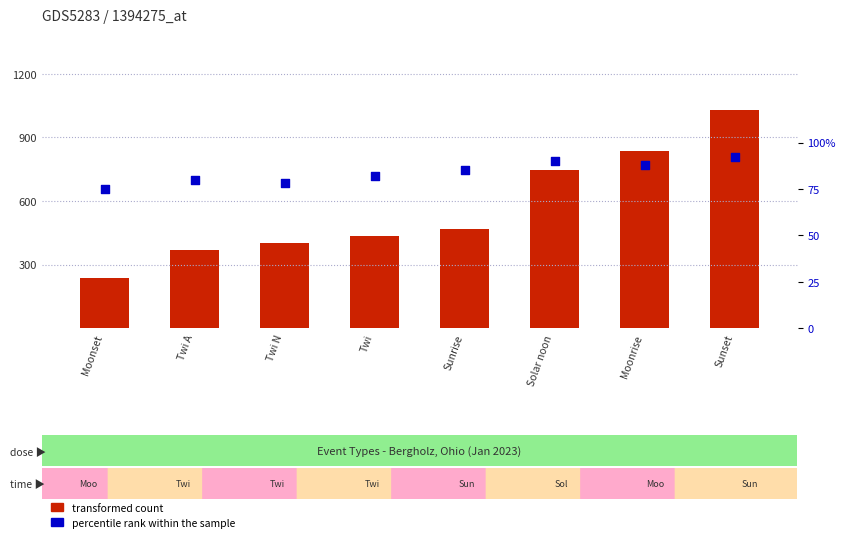

Which series reaches the minimum Y coordinate?

percentile rank within the sample